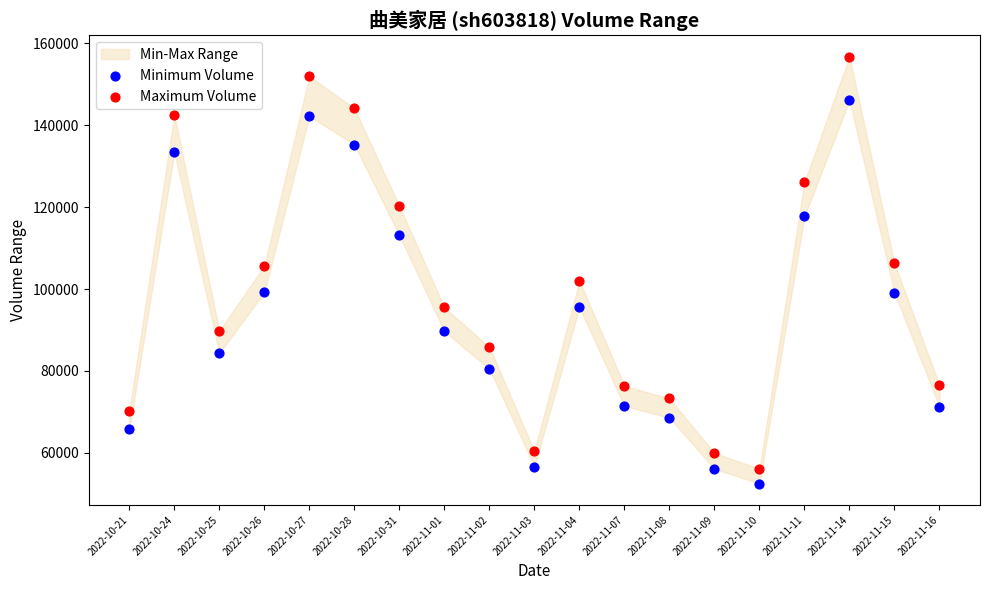

Which series has the largest Y range (max minus min)?

Maximum Volume